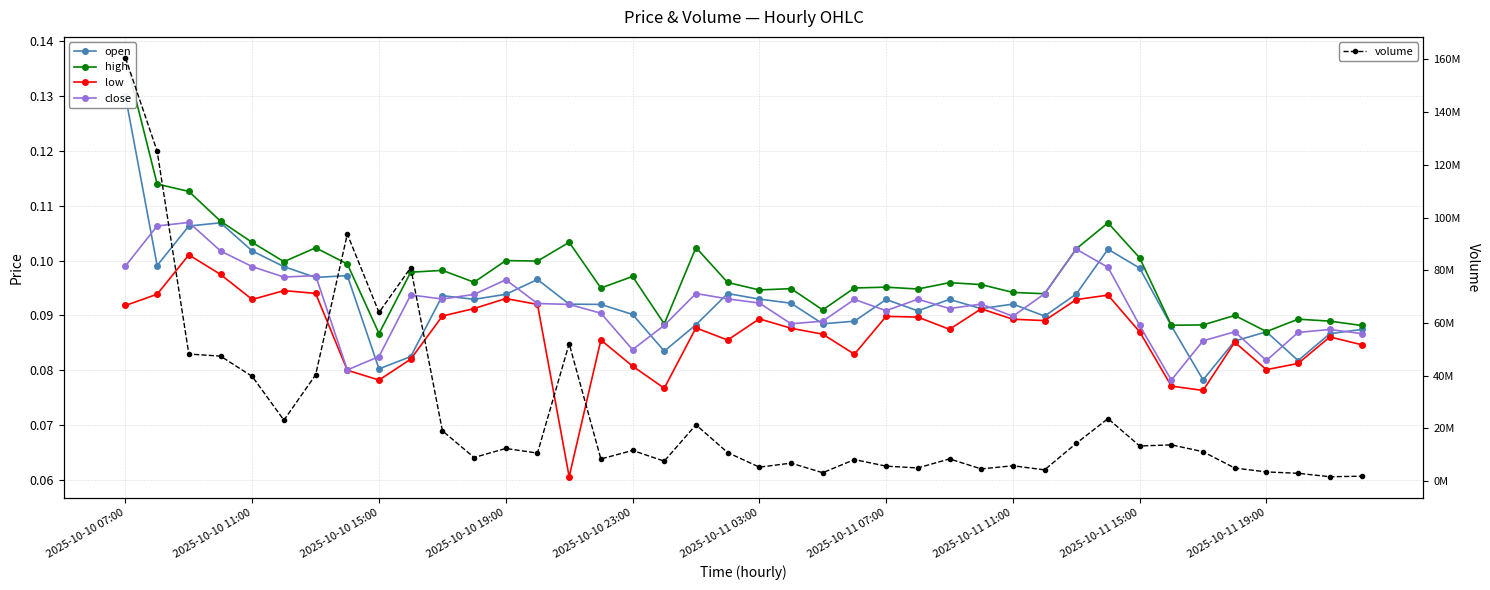

True or false: low has more than 0 points higher than both neighbors.

True